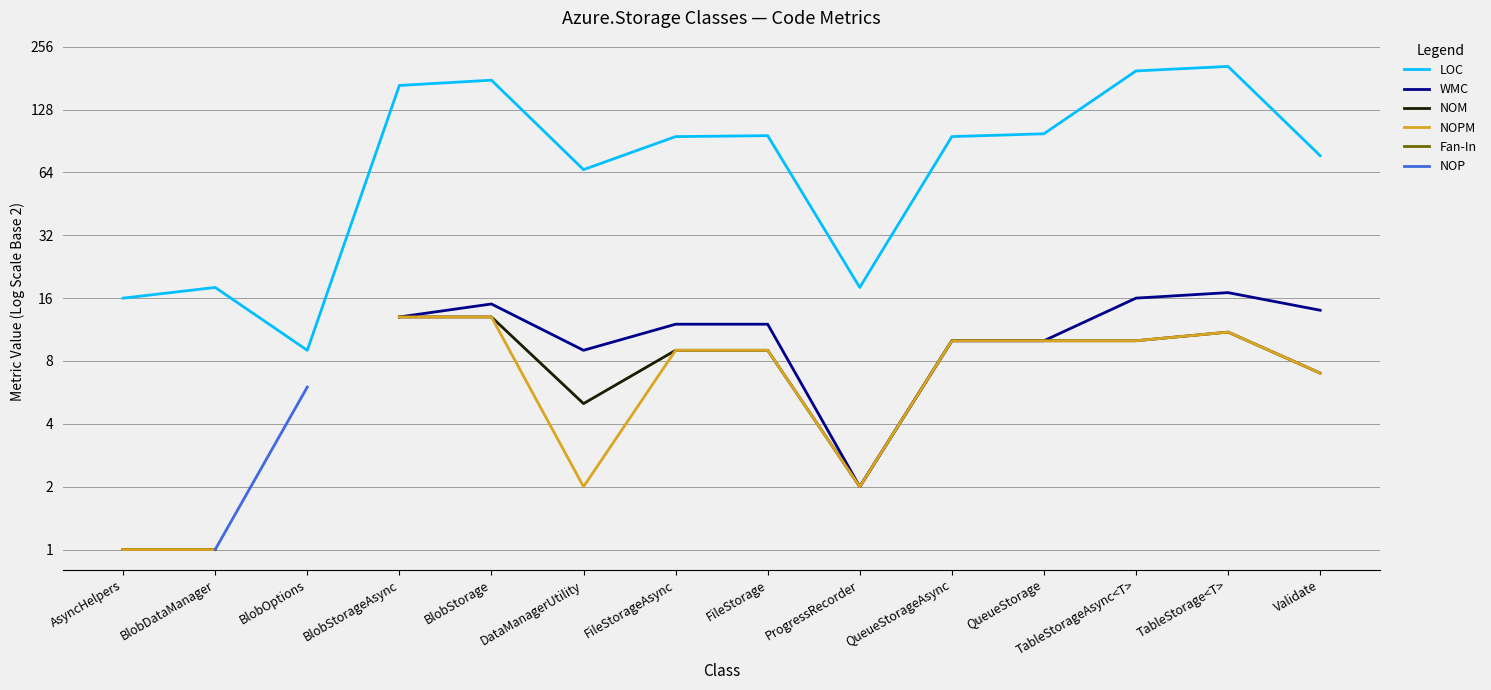

Rank the series at Validate from lowest to highest value.

NOM, NOPM, Fan-In, WMC, LOC, NOP